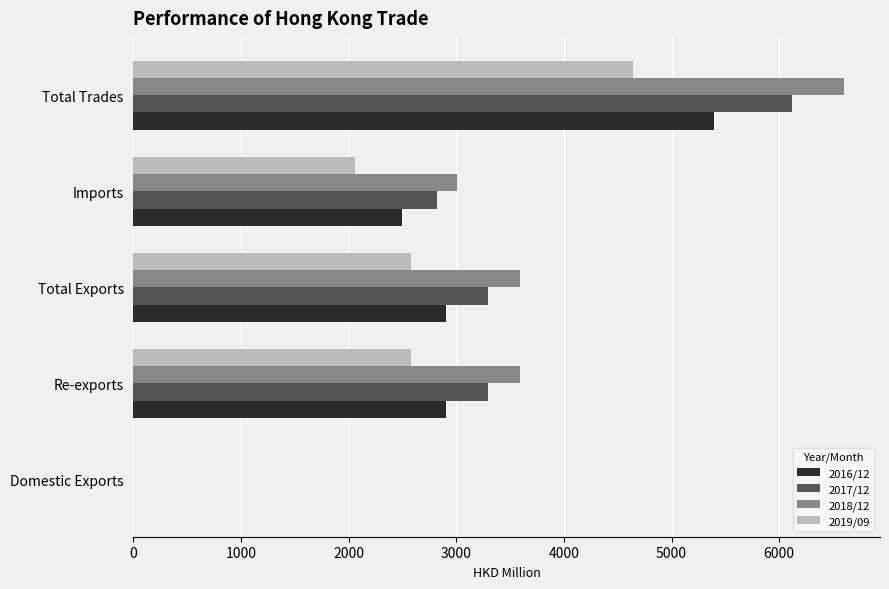

True or false: 2017/12 has a value of 5498.9 at Total Exports.

False